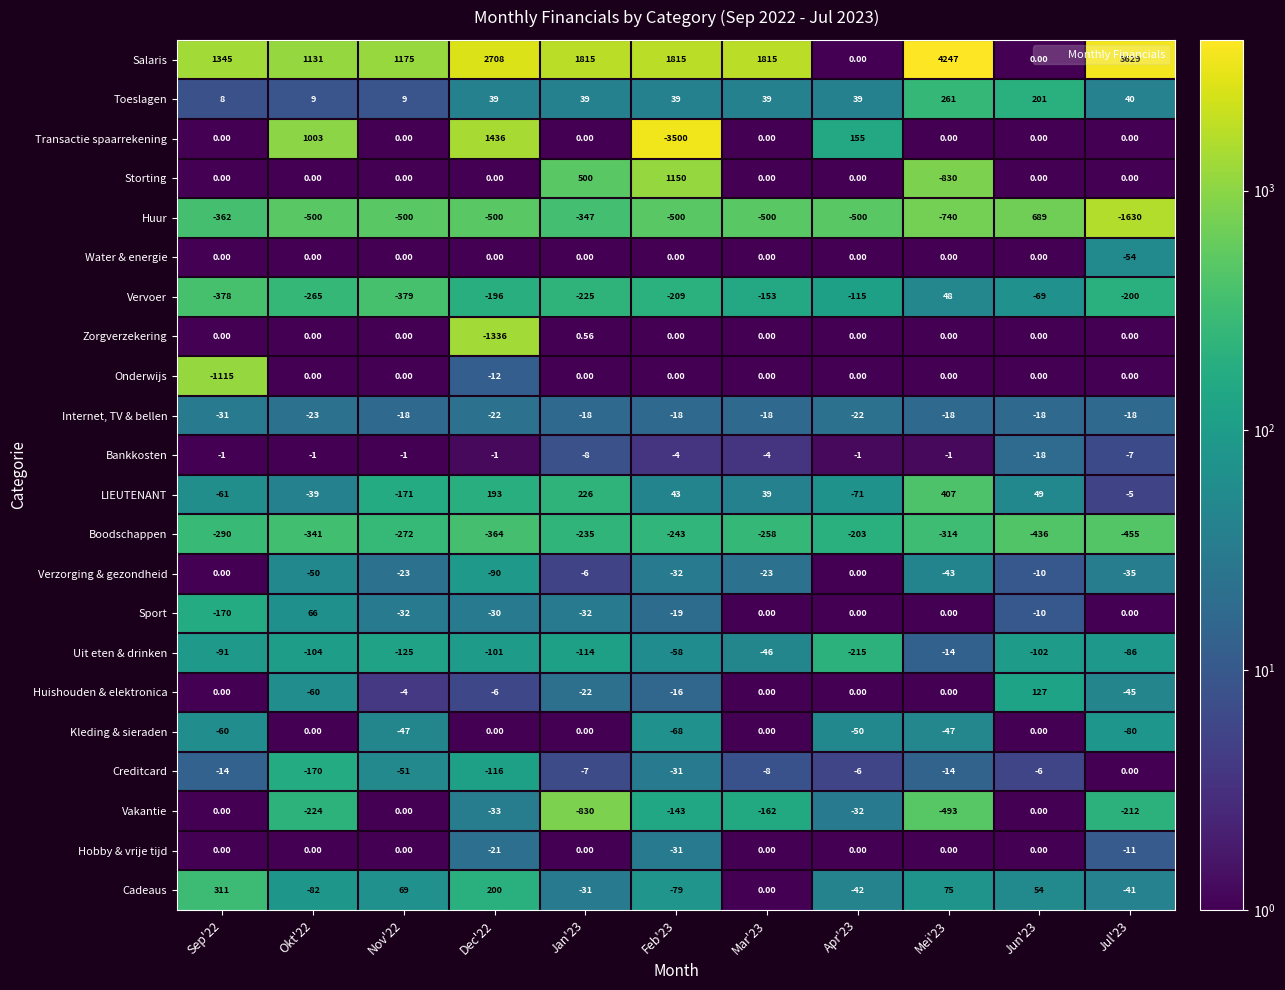

How many categories are shown in the chart?

11